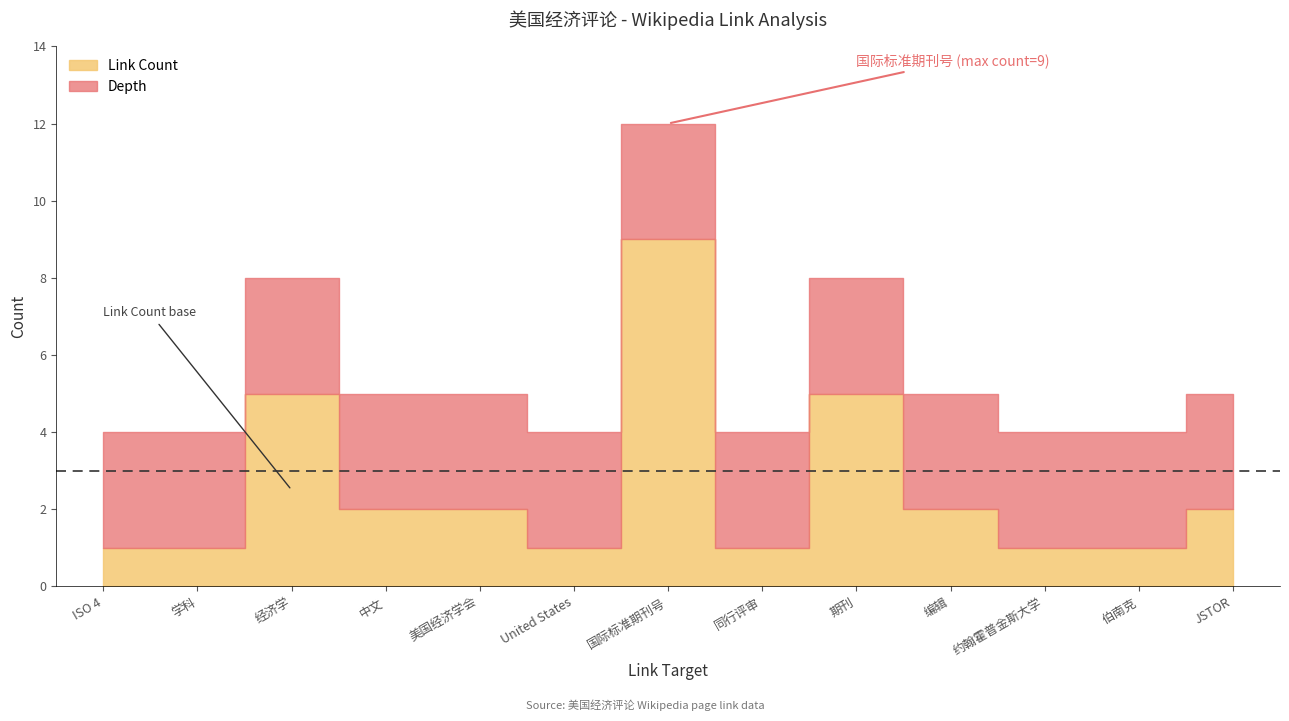

What is the label of the 4th point from the right?

编辑